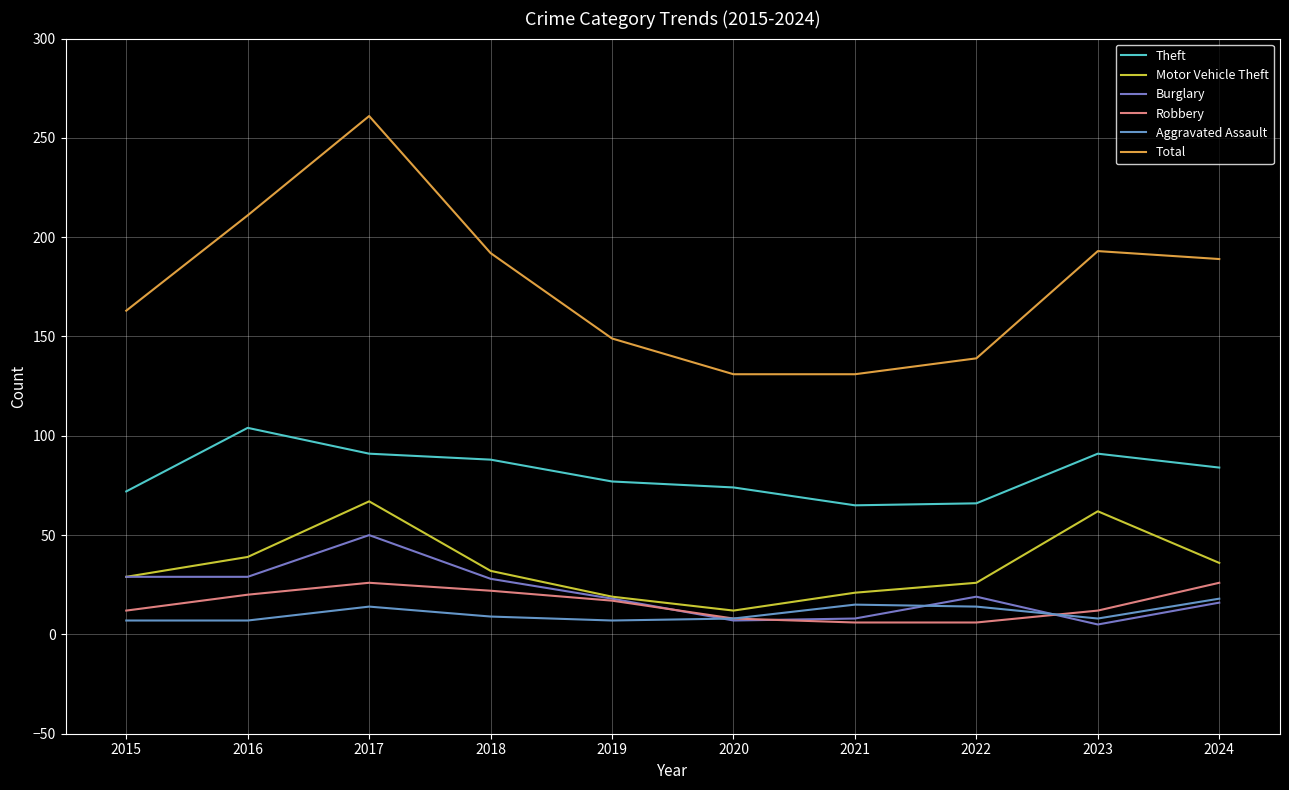

The value of Theft at 2024 is 135. True or false?

False